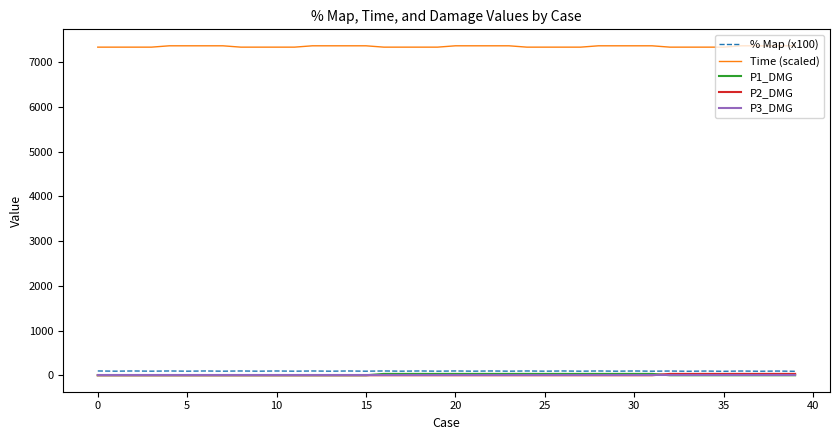

What is the average value of the P2_DMG series?

6.0